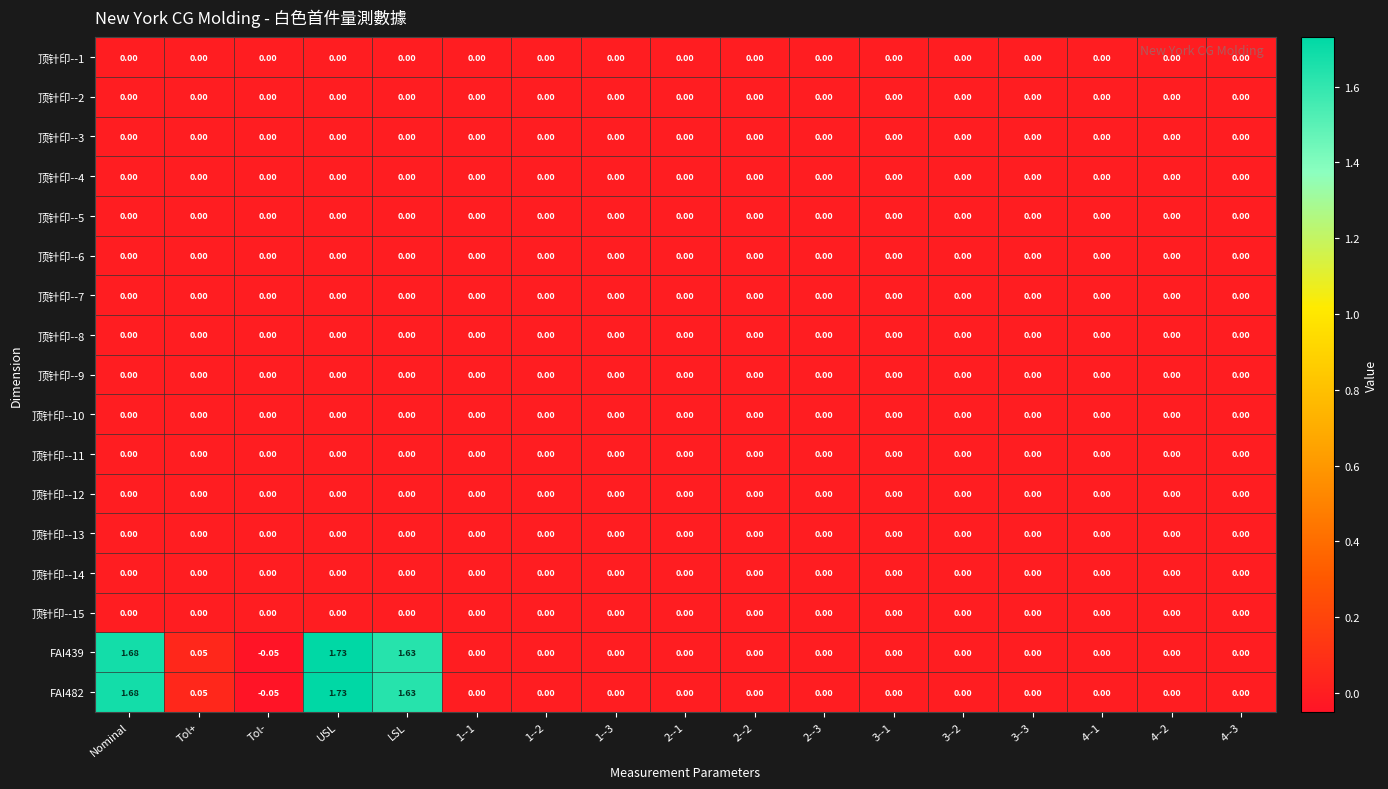

At which category is the sum across all series the highest?

USL